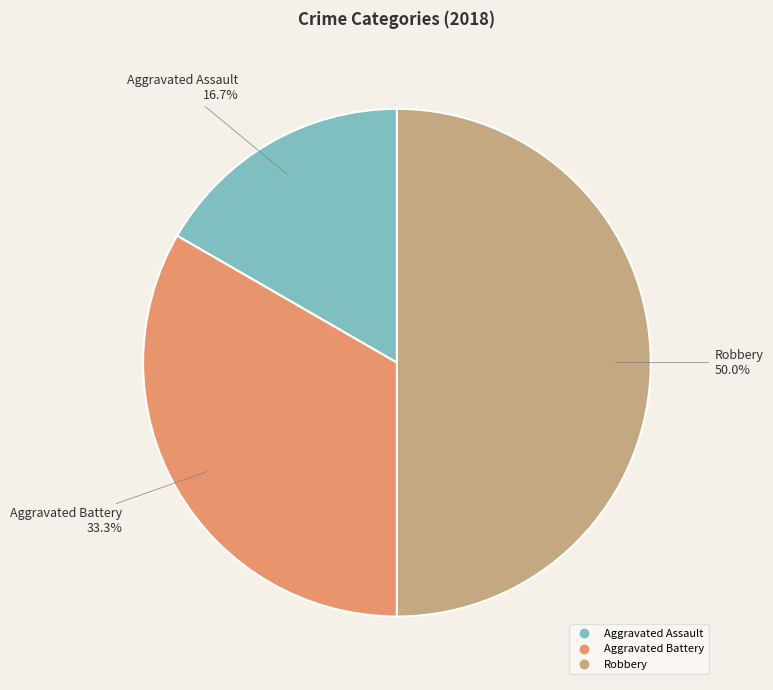

To the nearest percent, what is the combined percentage of Aggravated Assault and Robbery?

67%